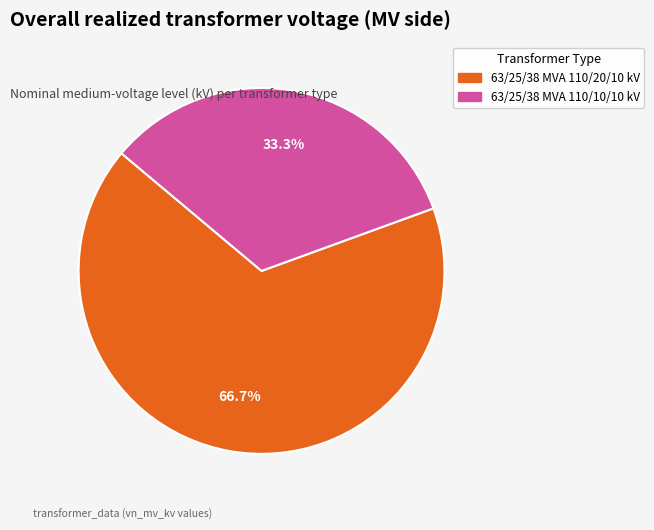

Is it true that 63/25/38 MVA 110/20/10 kV is 56% of the pie?

False